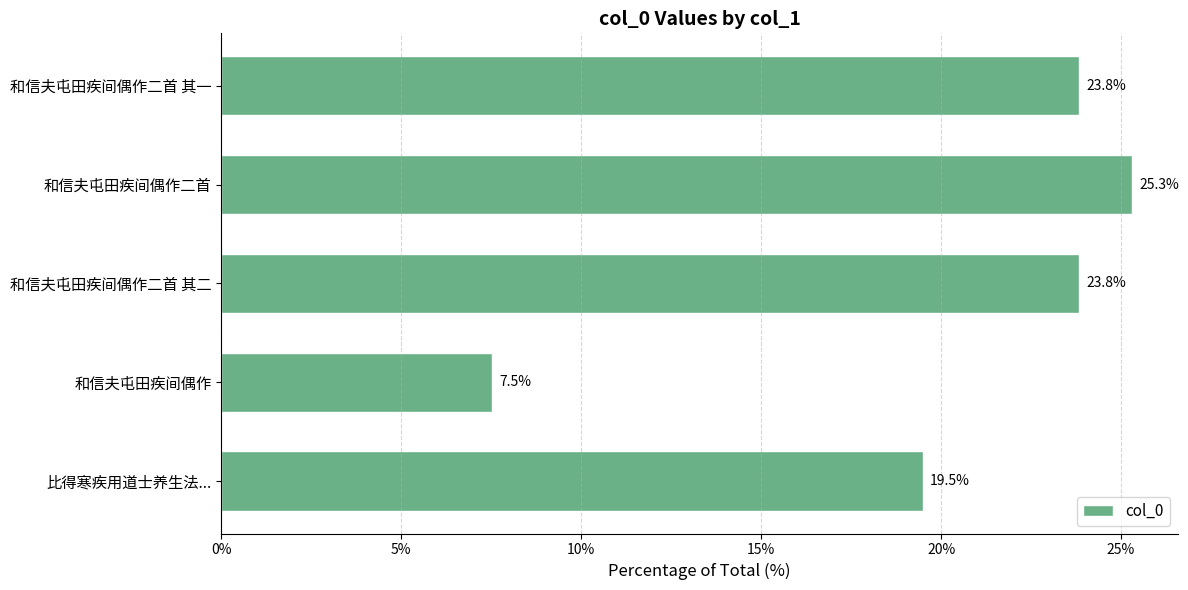

Approximately how many times larger is the value at 和信夫屯田疾间偶作 compared to 和信夫屯田疾间偶作二首 其一?

0.3